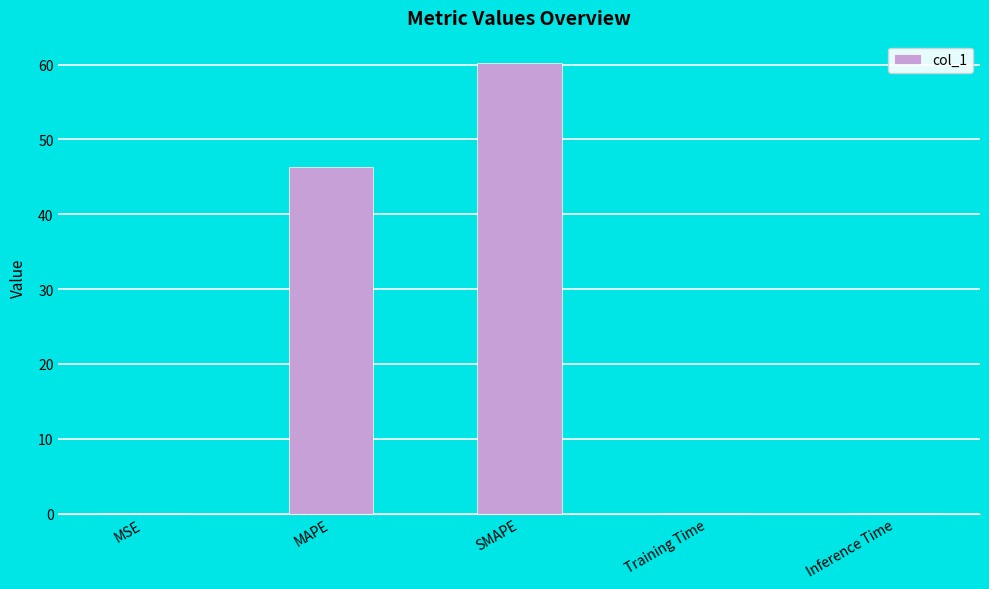

What is the sum of all values?

106.6